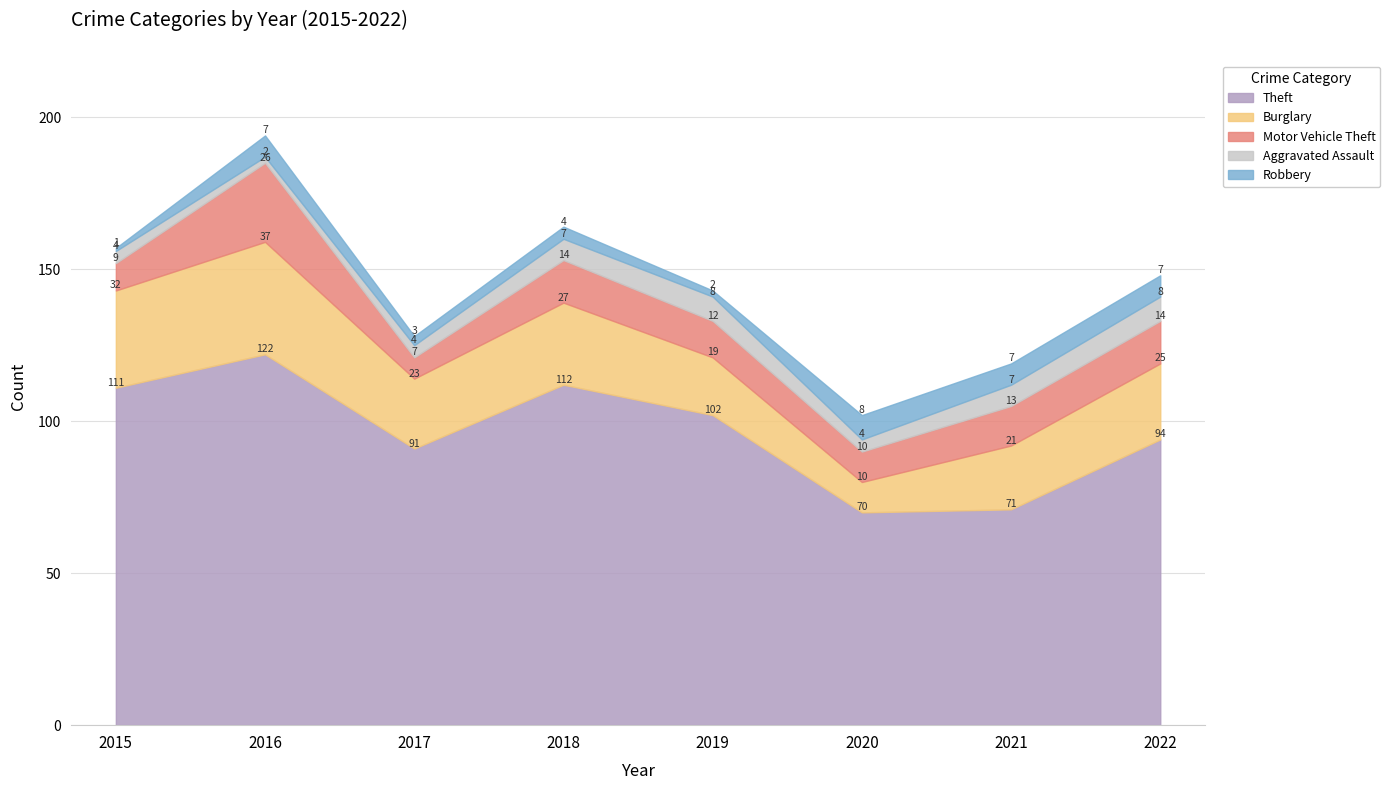

The Robbery series shows 2 at 2018. True or false?

False